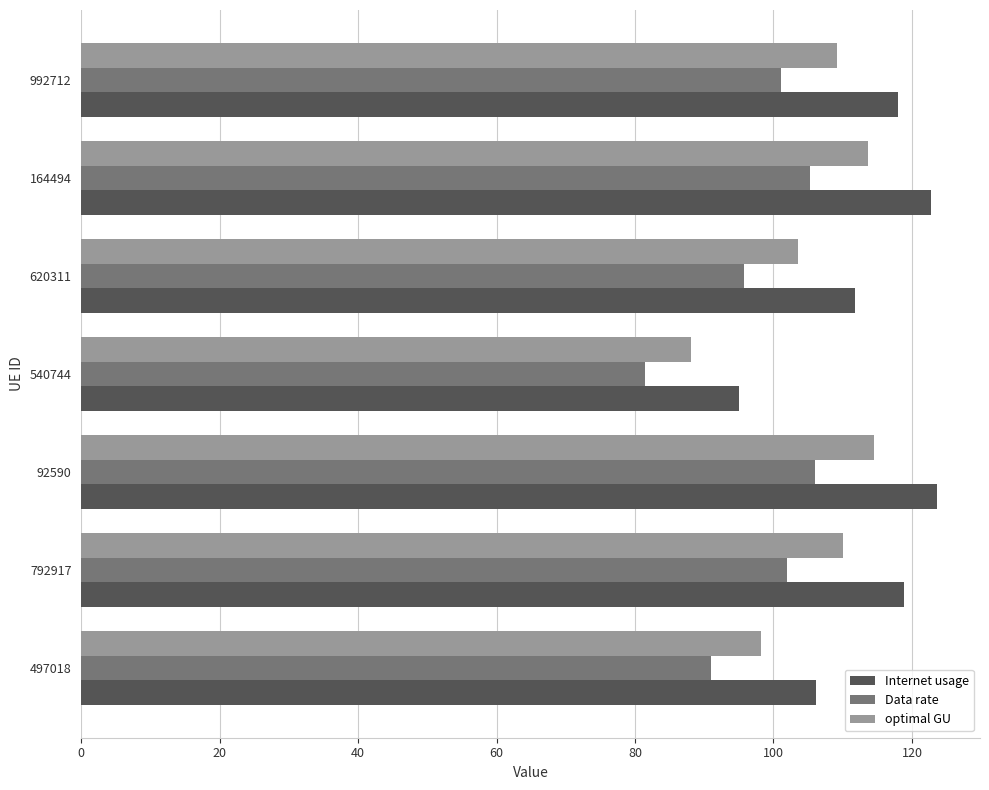

Which series has the largest total across all categories?

Internet usage